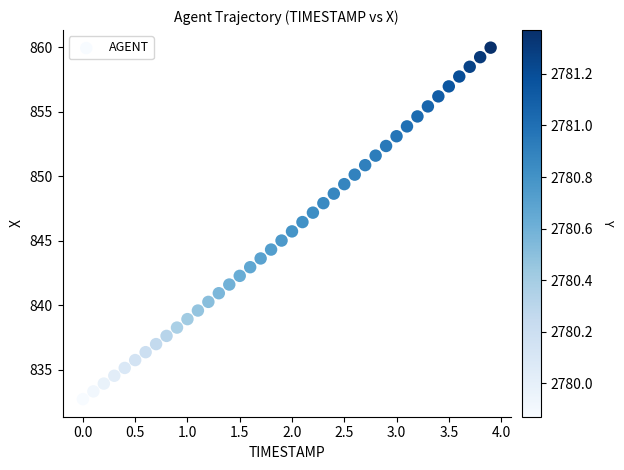

What is the range of X values (max minus min)?

3.9